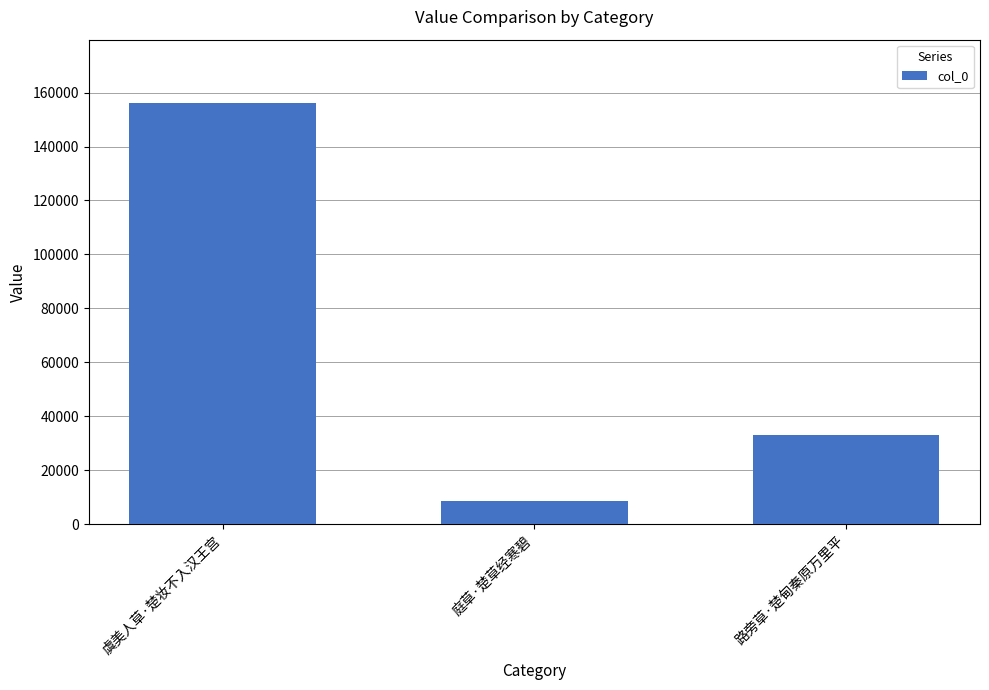

The value at 庭草·楚草经寒碧 is 8774. True or false?

True